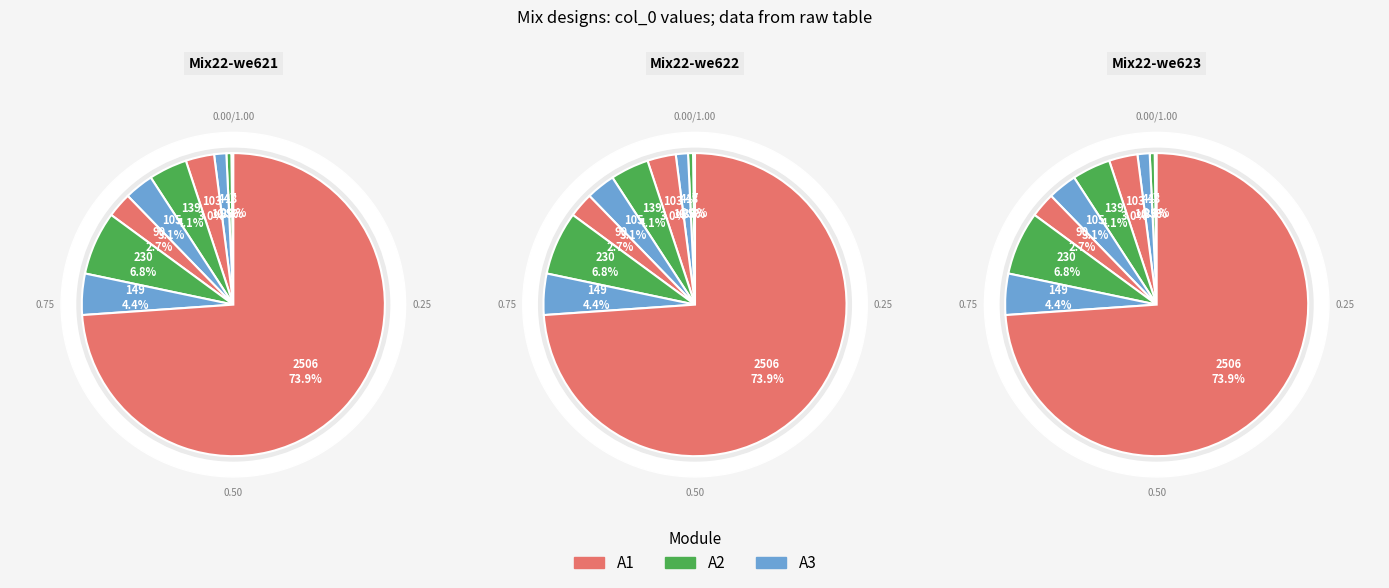

The 90 slice represents 28% of the pie. True or false?

False